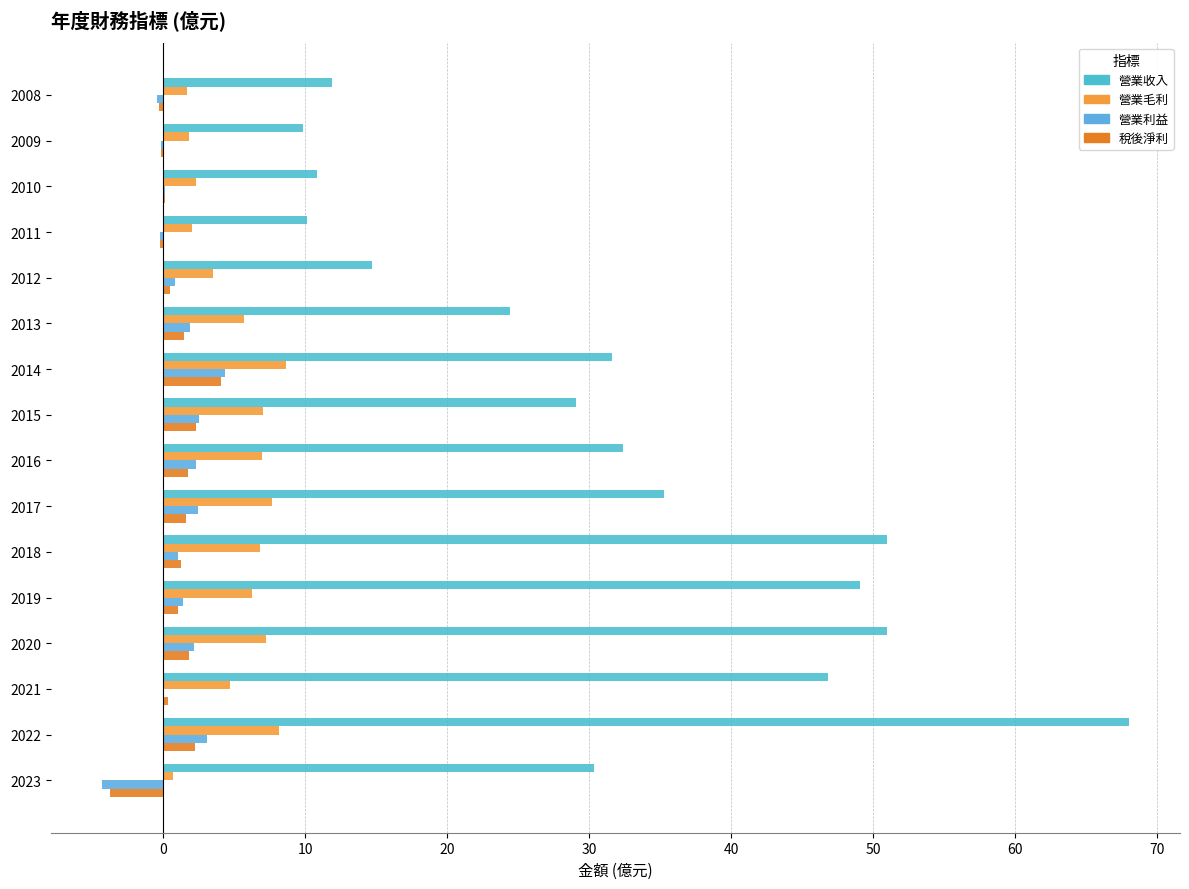

How many series are shown in this chart?

4